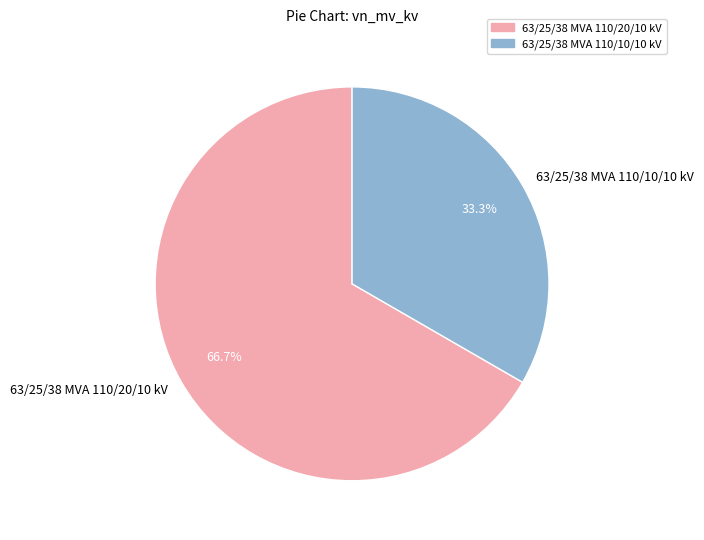

To the nearest percent, what portion does 63/25/38 MVA 110/20/10 kV represent?

67%